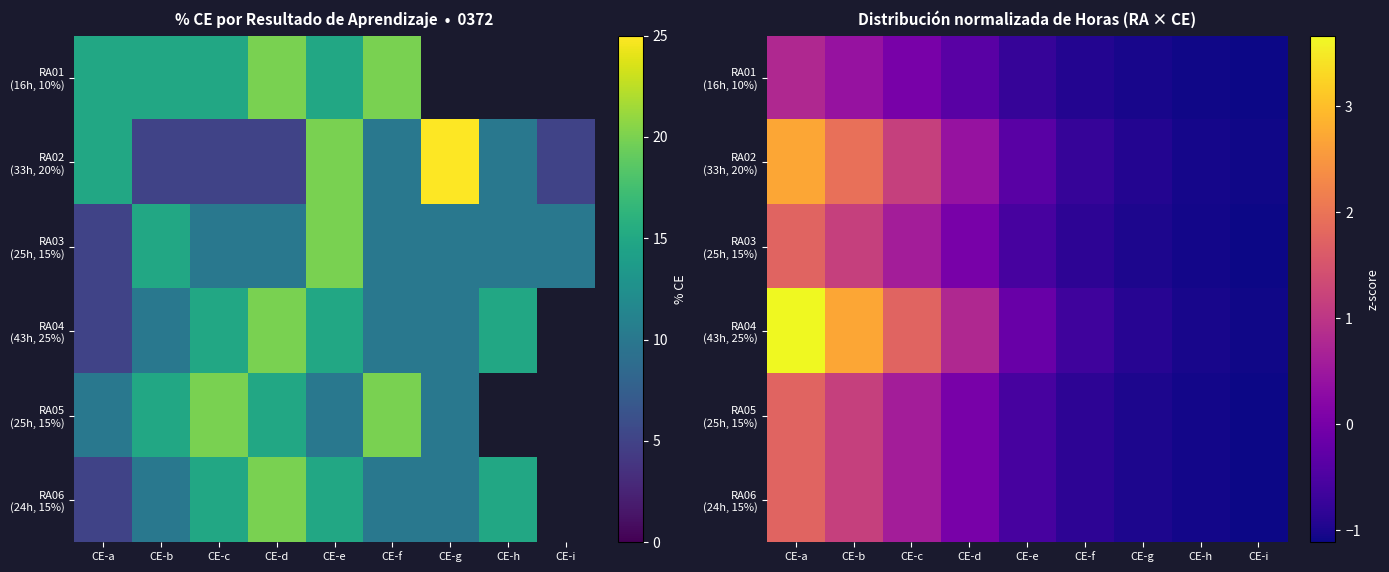

Rank the series by their maximum value, from lowest to highest.

RA01 (16h, 10%), RA03 (25h, 15%), RA05 (25h, 15%), RA06 (24h, 15%), RA02 (33h, 20%), RA04 (43h, 25%)